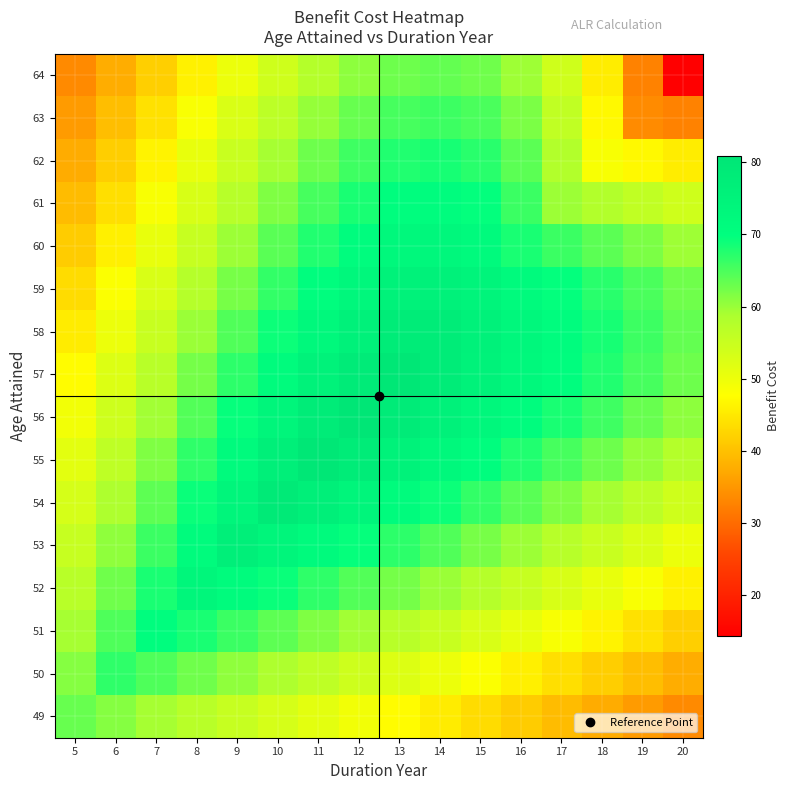

At how many categories does at least one series exceed 72?

9